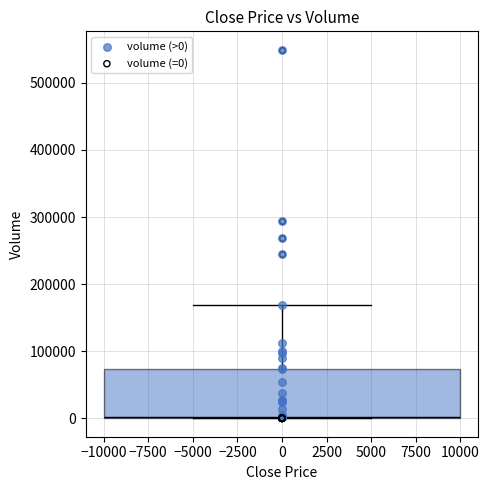

What are all the series names shown in the legend?

volume (>0), volume (=0)